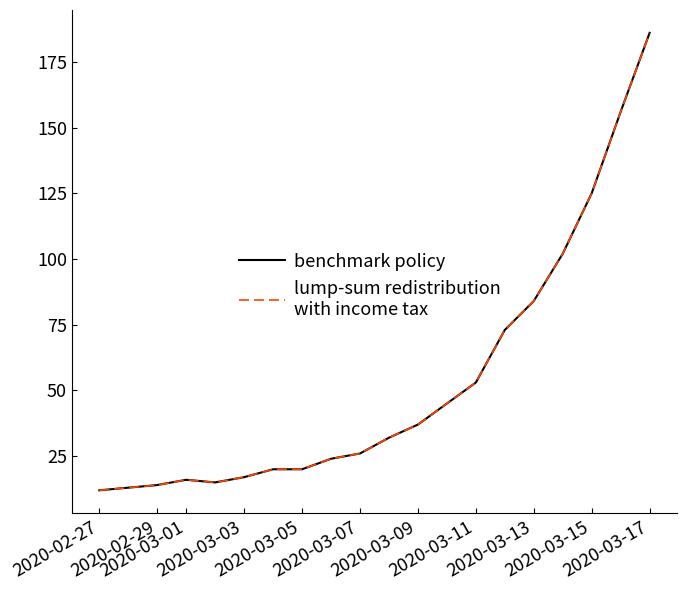

Does the chart have visible grid lines?

No